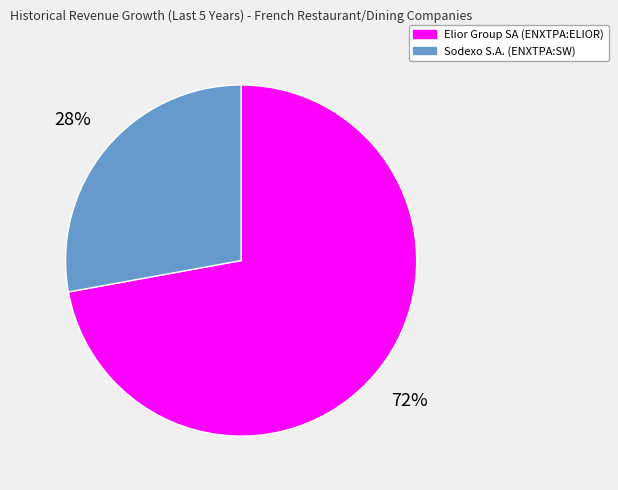

Between Sodexo S.A. (ENXTPA:SW) and Elior Group SA (ENXTPA:ELIOR), which is larger?

Elior Group SA (ENXTPA:ELIOR)